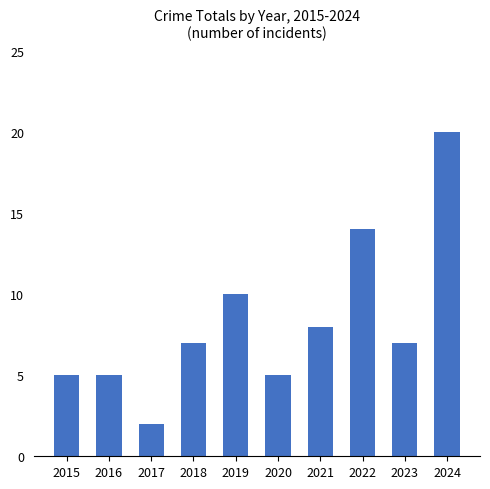

Reading right to left, transcribe all the data shown in this chart.

20	7	14	8	5	10	7	2	5	5